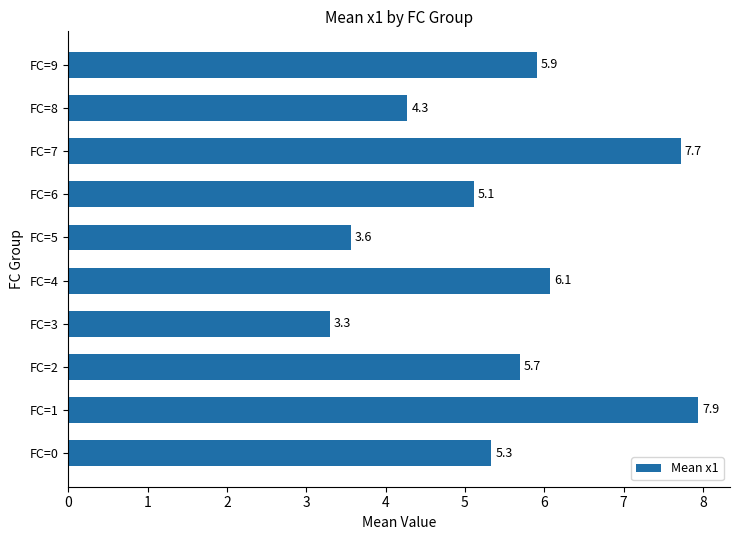

Where is the data nearest to the value 5?

FC=6